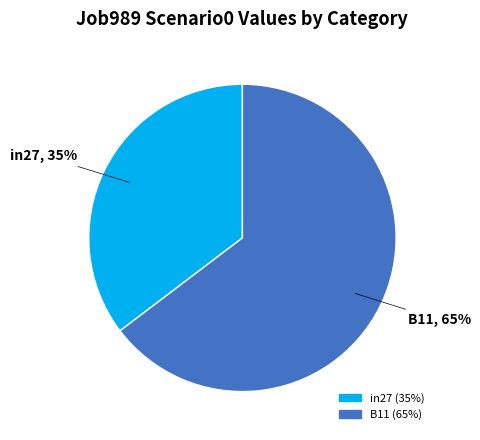

Is there any slice that represents more than half of the pie?

Yes